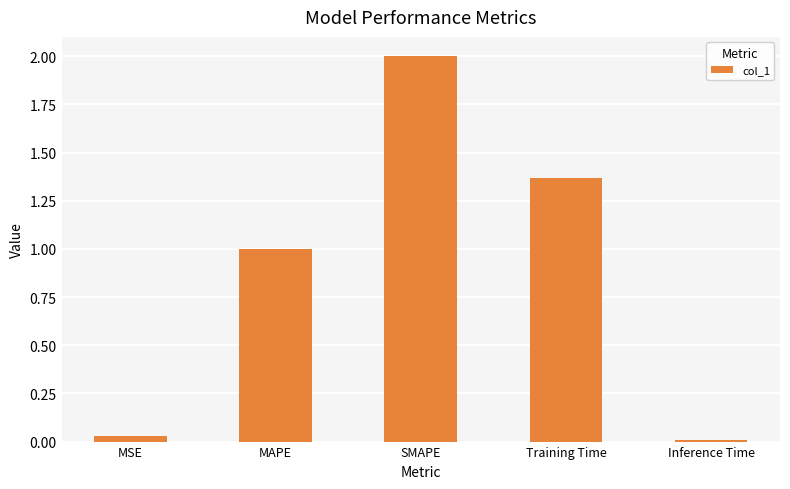

The chart shows a value of 2.0 at Training Time. True or false?

False